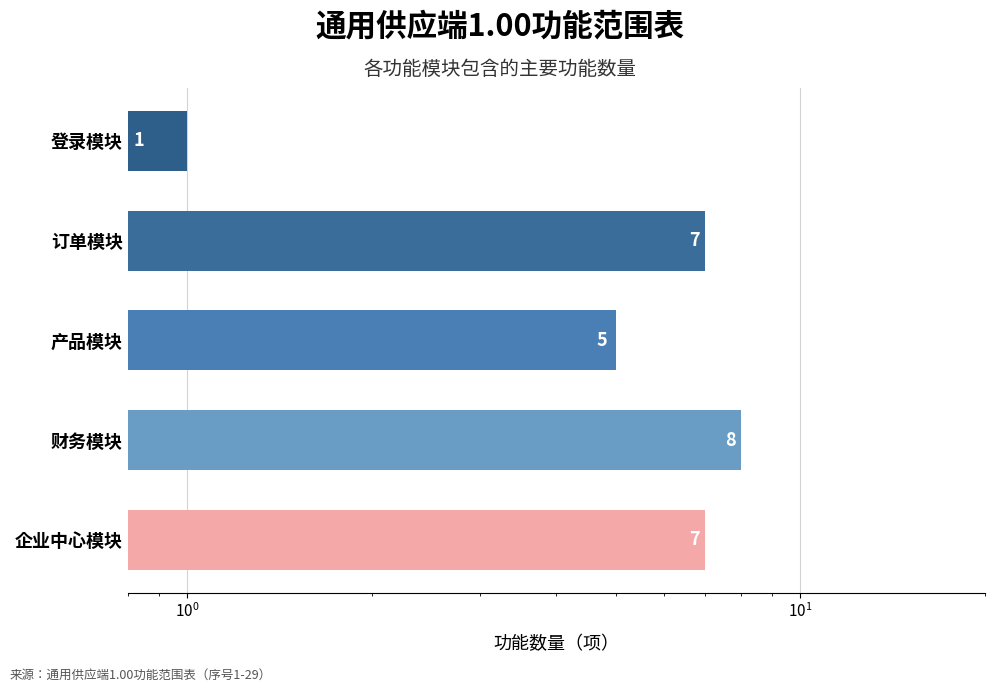

What is the minimum value shown in the chart?

1